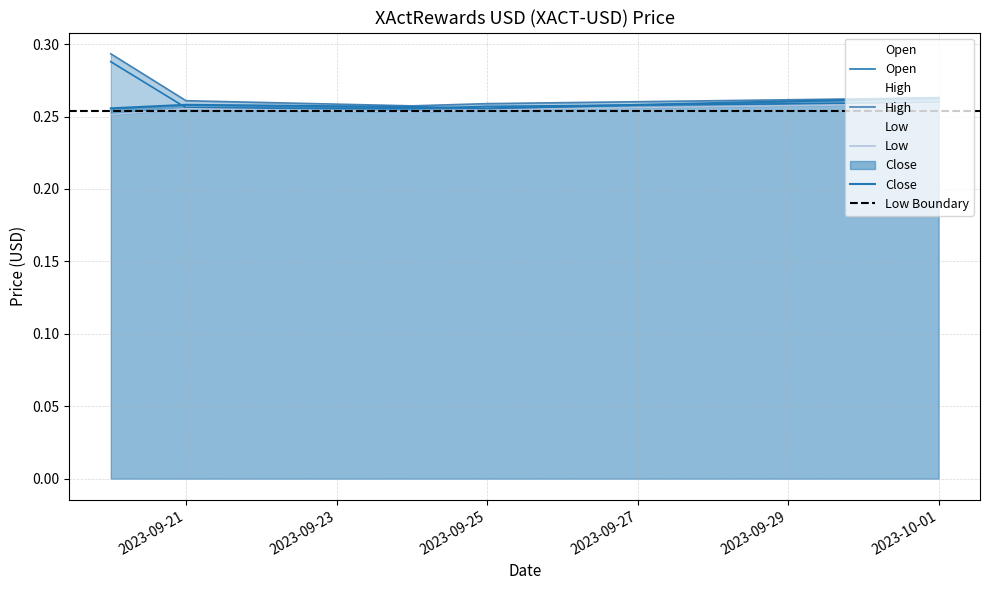

What is the average value of the Open series?

0.3